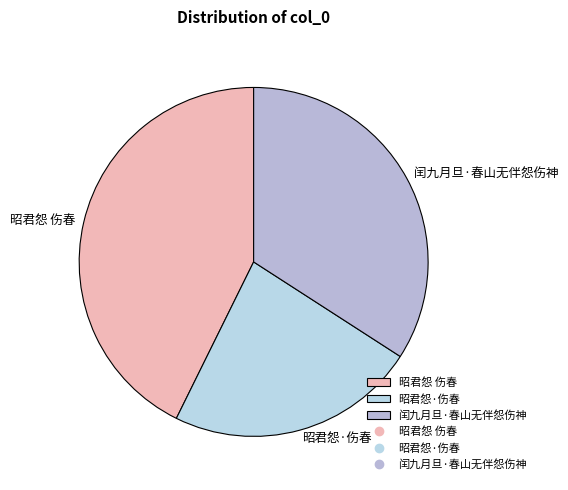

Does any single category account for the majority?

No